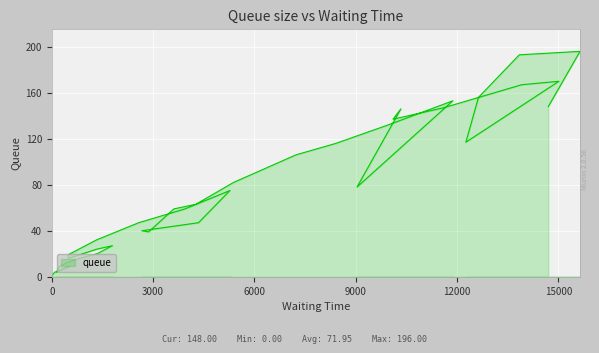

What is the difference between the second highest and minimum values?

193